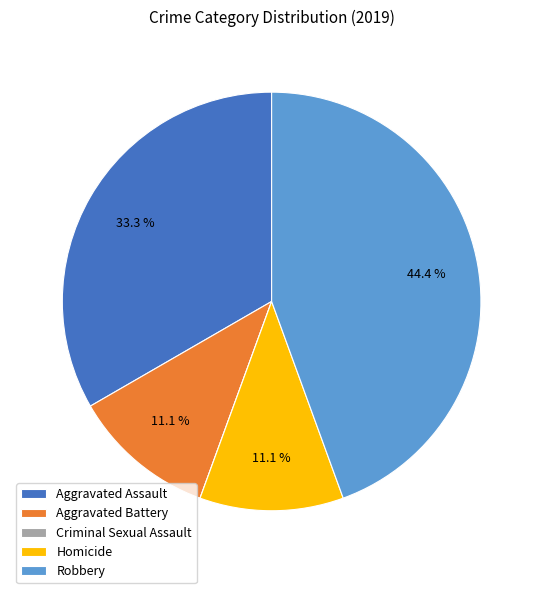

What portion of the pie excludes Aggravated Assault?

66.7%